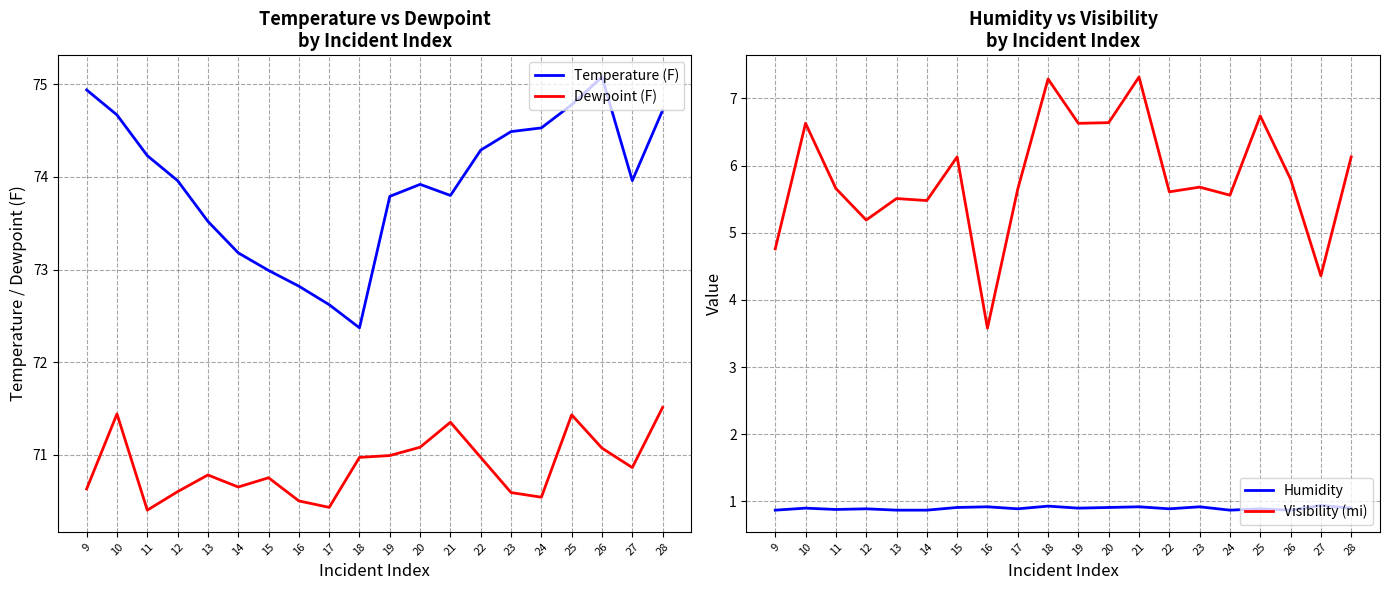

True or false: Temperature (F) and Visibility (mi) cross at least once.

False